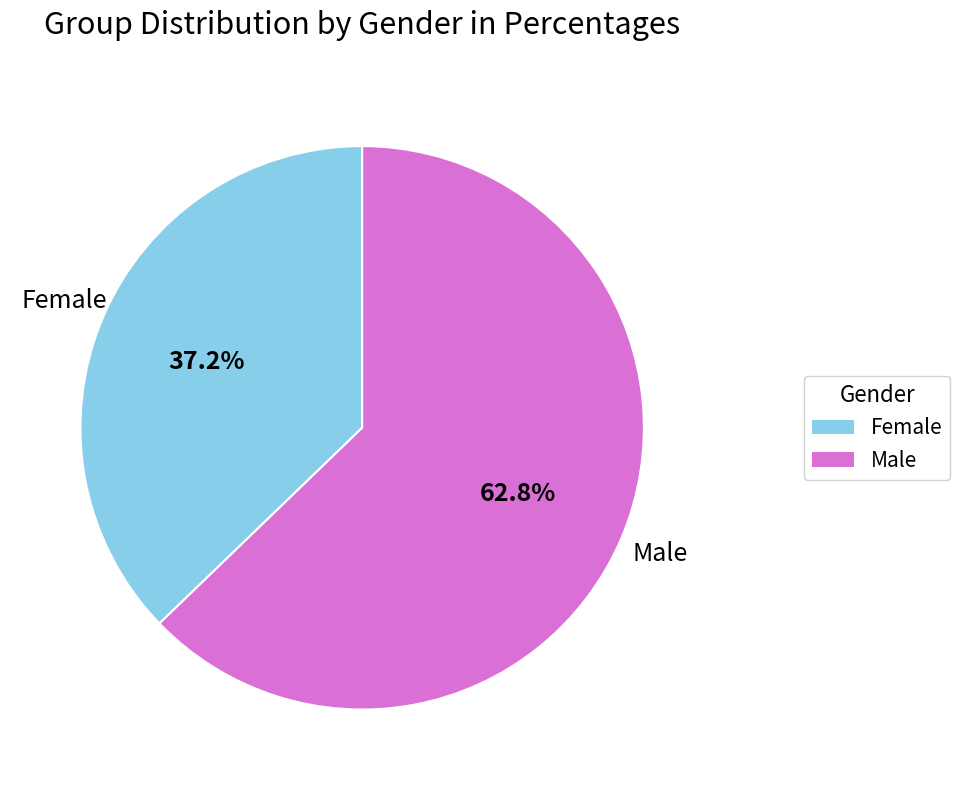

Approximately how many times larger is the value at Male compared to Female?

1.7